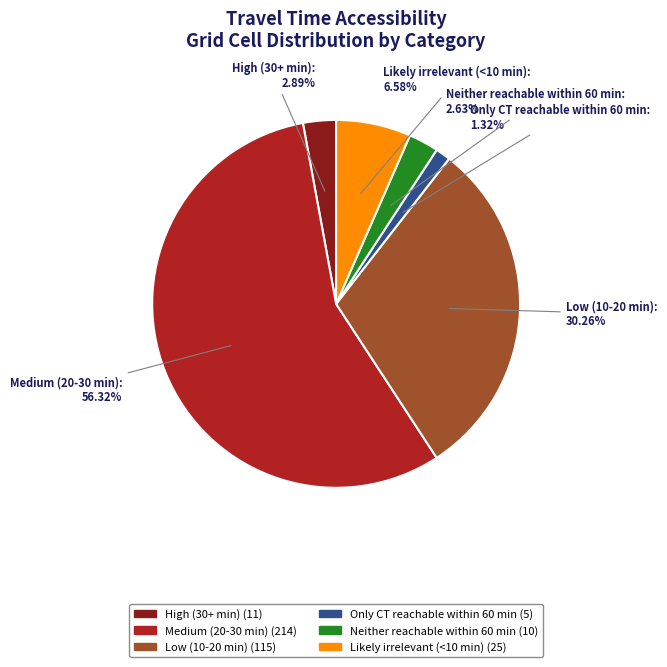

To the nearest percent, what percentage of the pie is Likely irrelevant (<10 min)?

7%